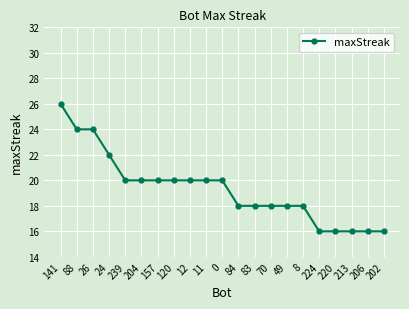

How many values are below 20?

10